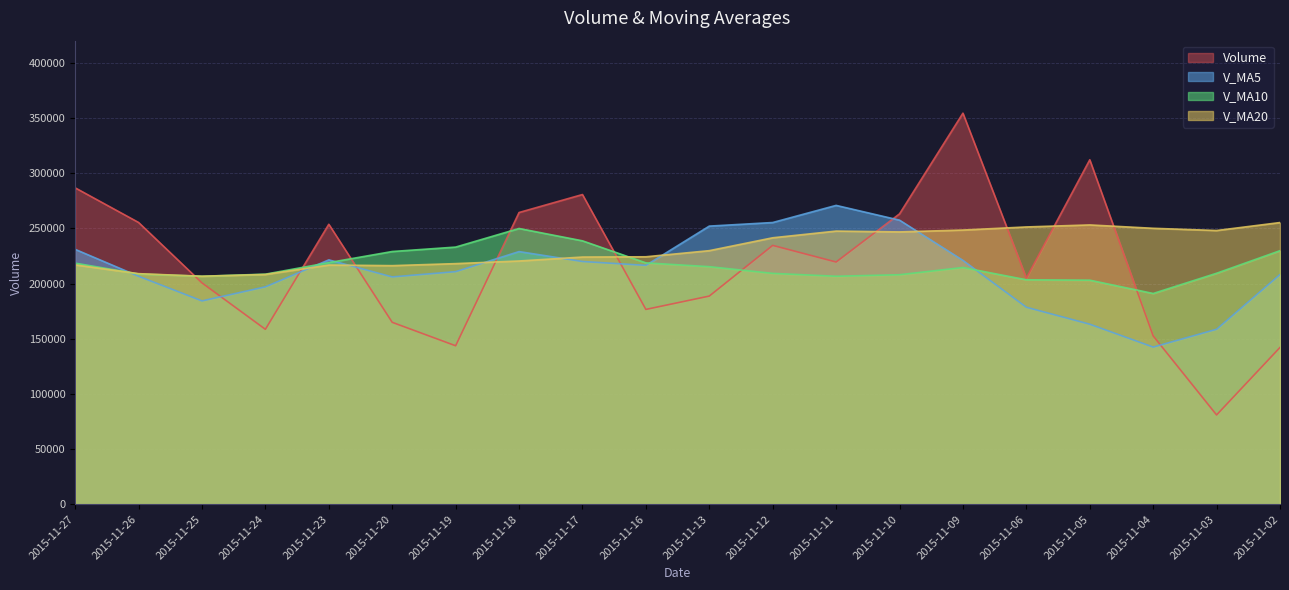

Between 2015-11-26 and 2015-11-20, which series saw the biggest shift?

Volume